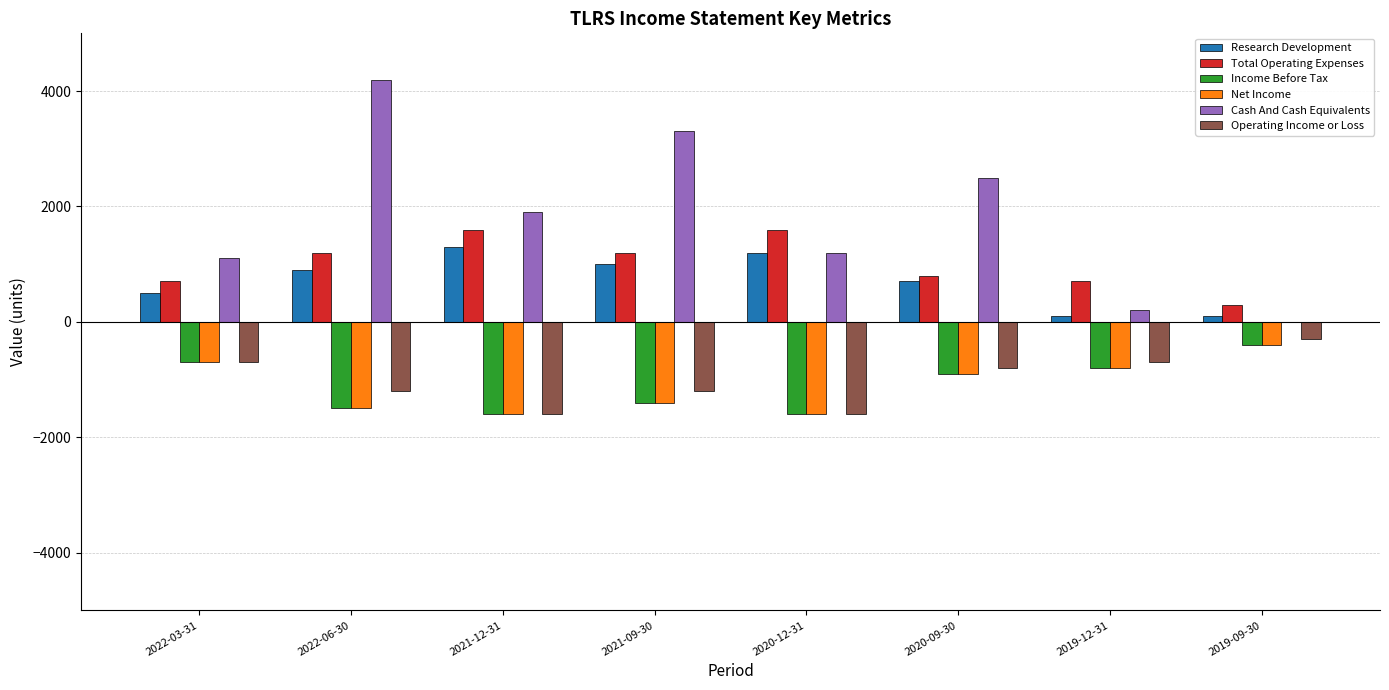

What is the maximum value for Total Operating Expenses?

1600